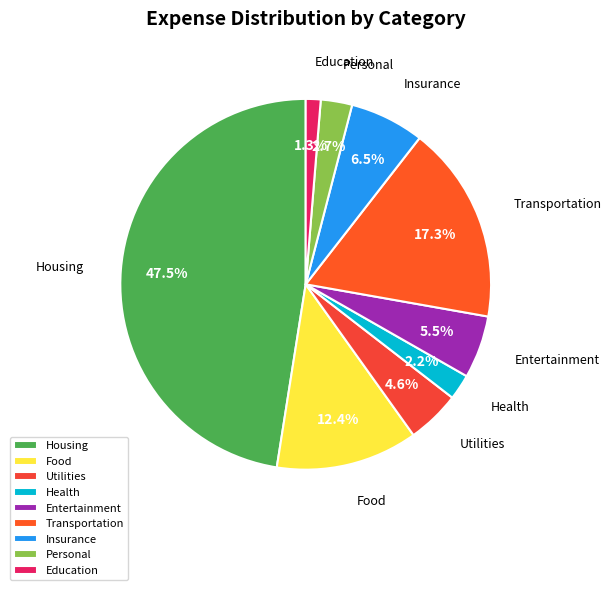

True or false: Entertainment accounts for 19% of the total.

False